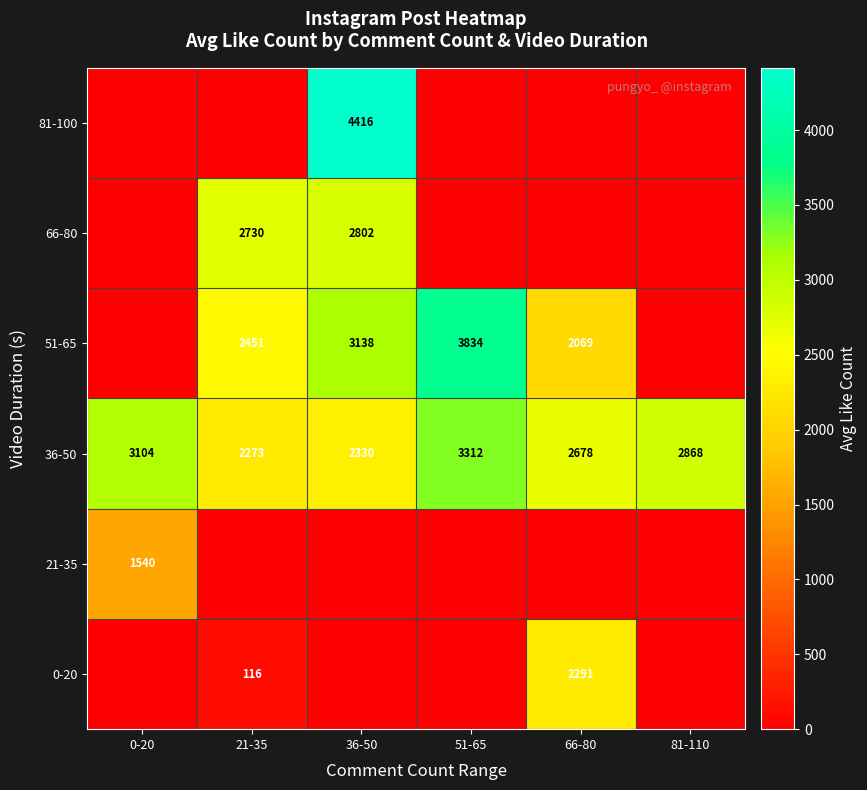

What is the total value across all series at 0-20?

4643.5